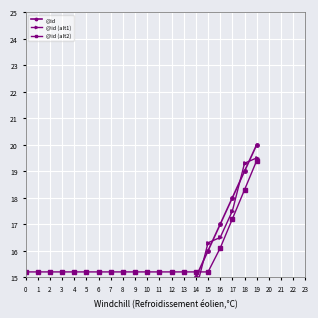

What is the difference between the maximum and minimum values in the @id (alt2) series?

4.2